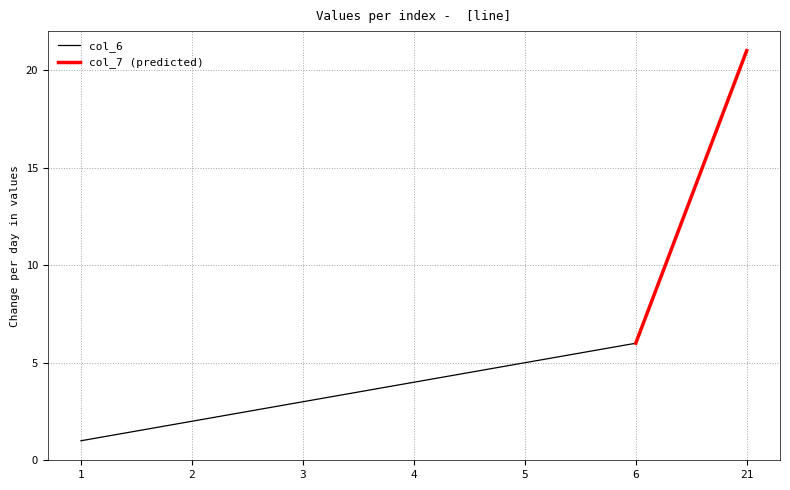

What is the difference between the second highest and minimum values?

5